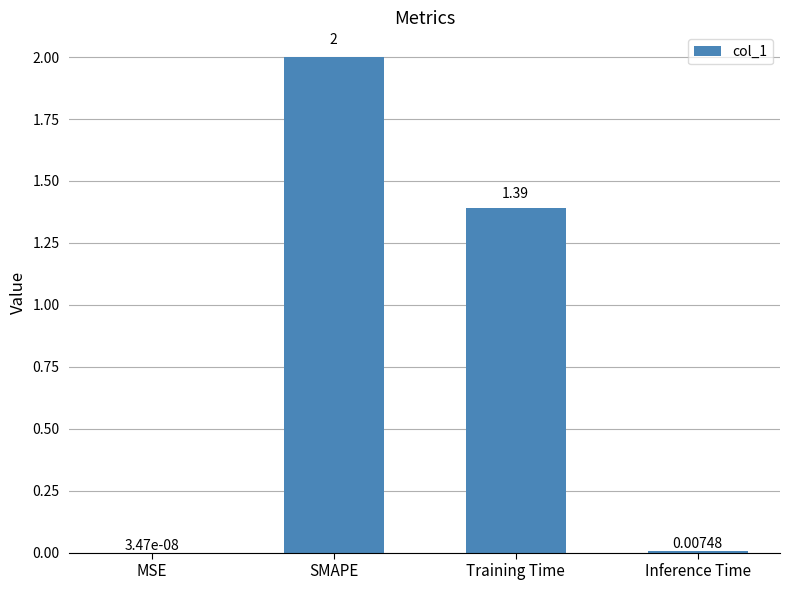

What is the change in value from SMAPE to Inference Time?

-2.0